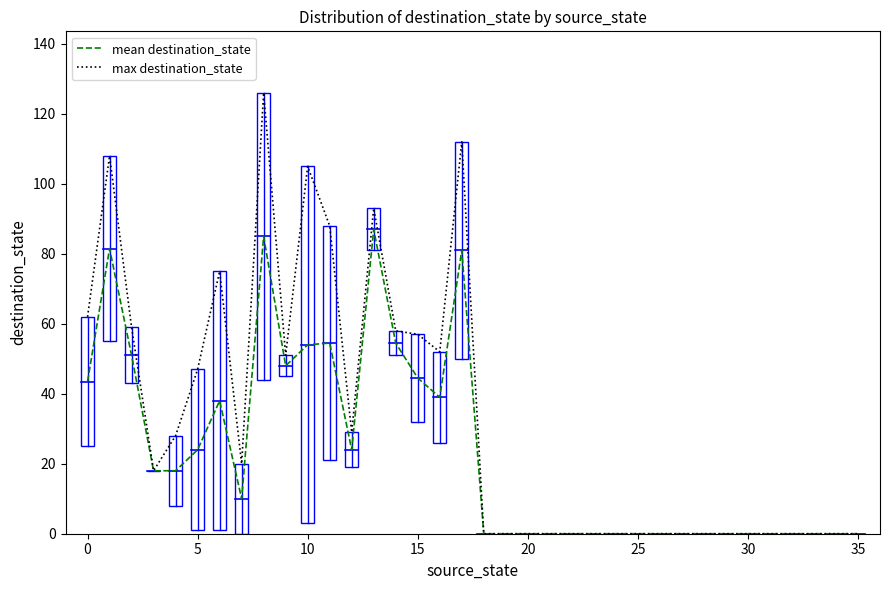

Which series has the widest spread of values?

max destination_state